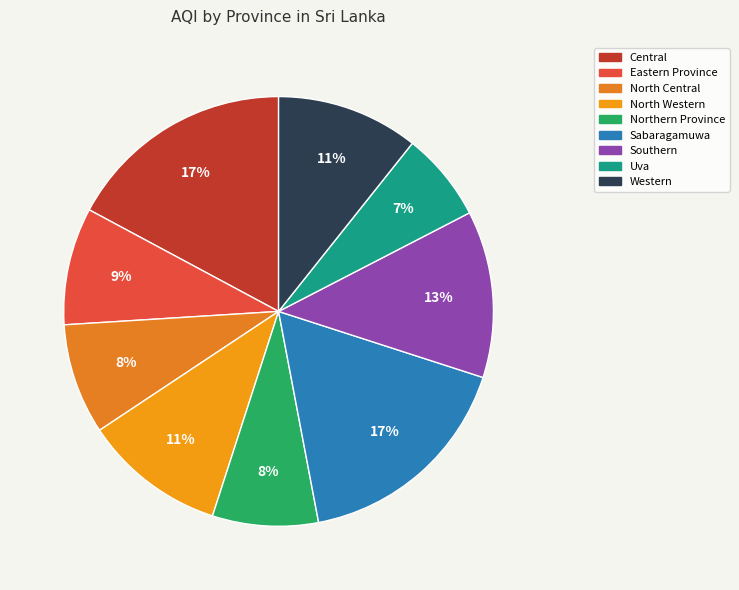

The North Western slice represents 22% of the pie. True or false?

False